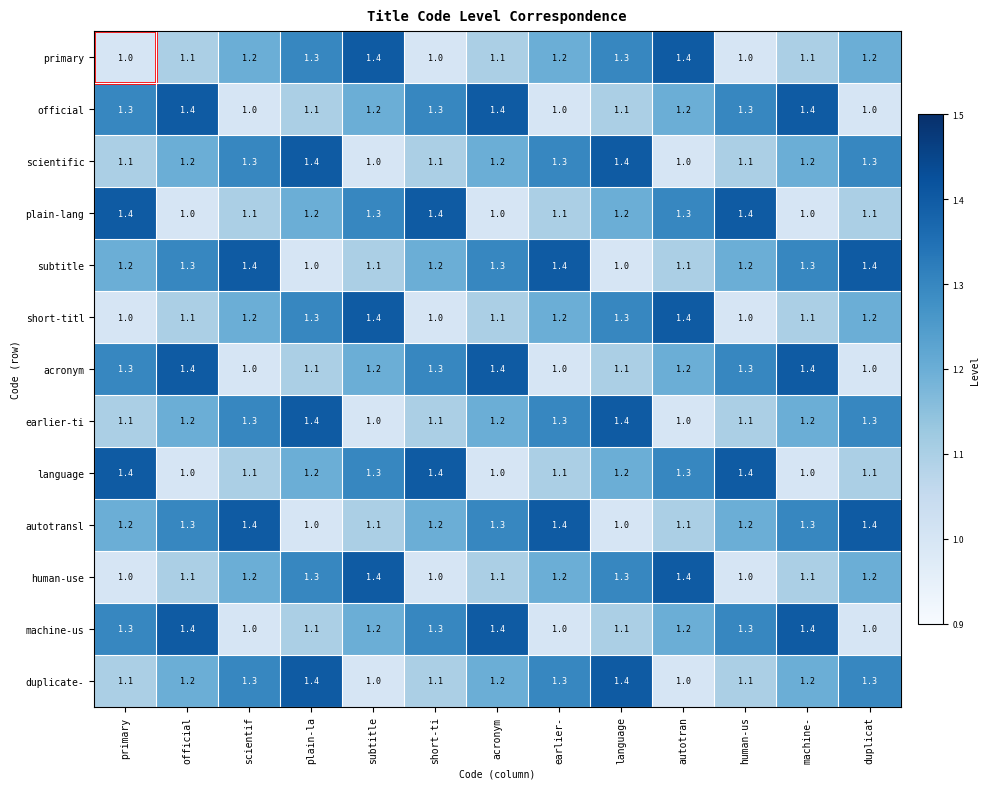

What is the minimum value for scientific?

1.0